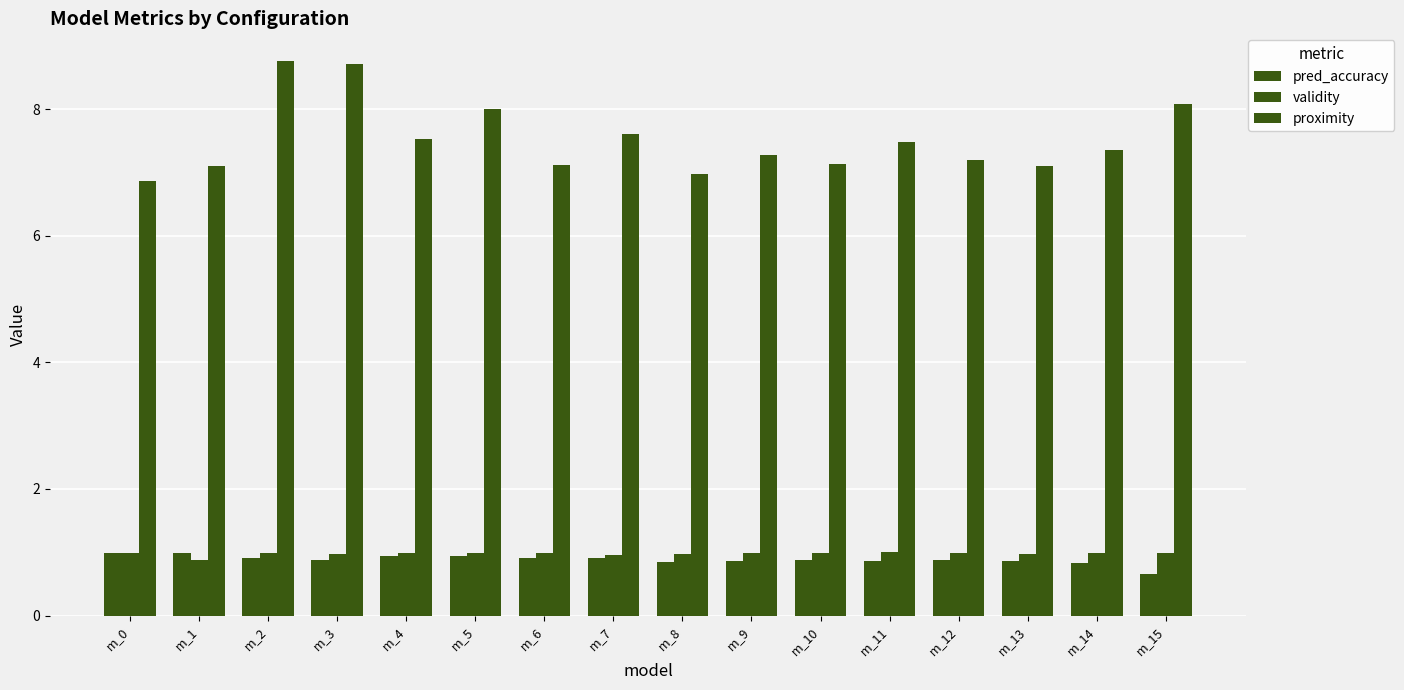

Rank the series by their maximum value, from lowest to highest.

pred_accuracy, validity, proximity